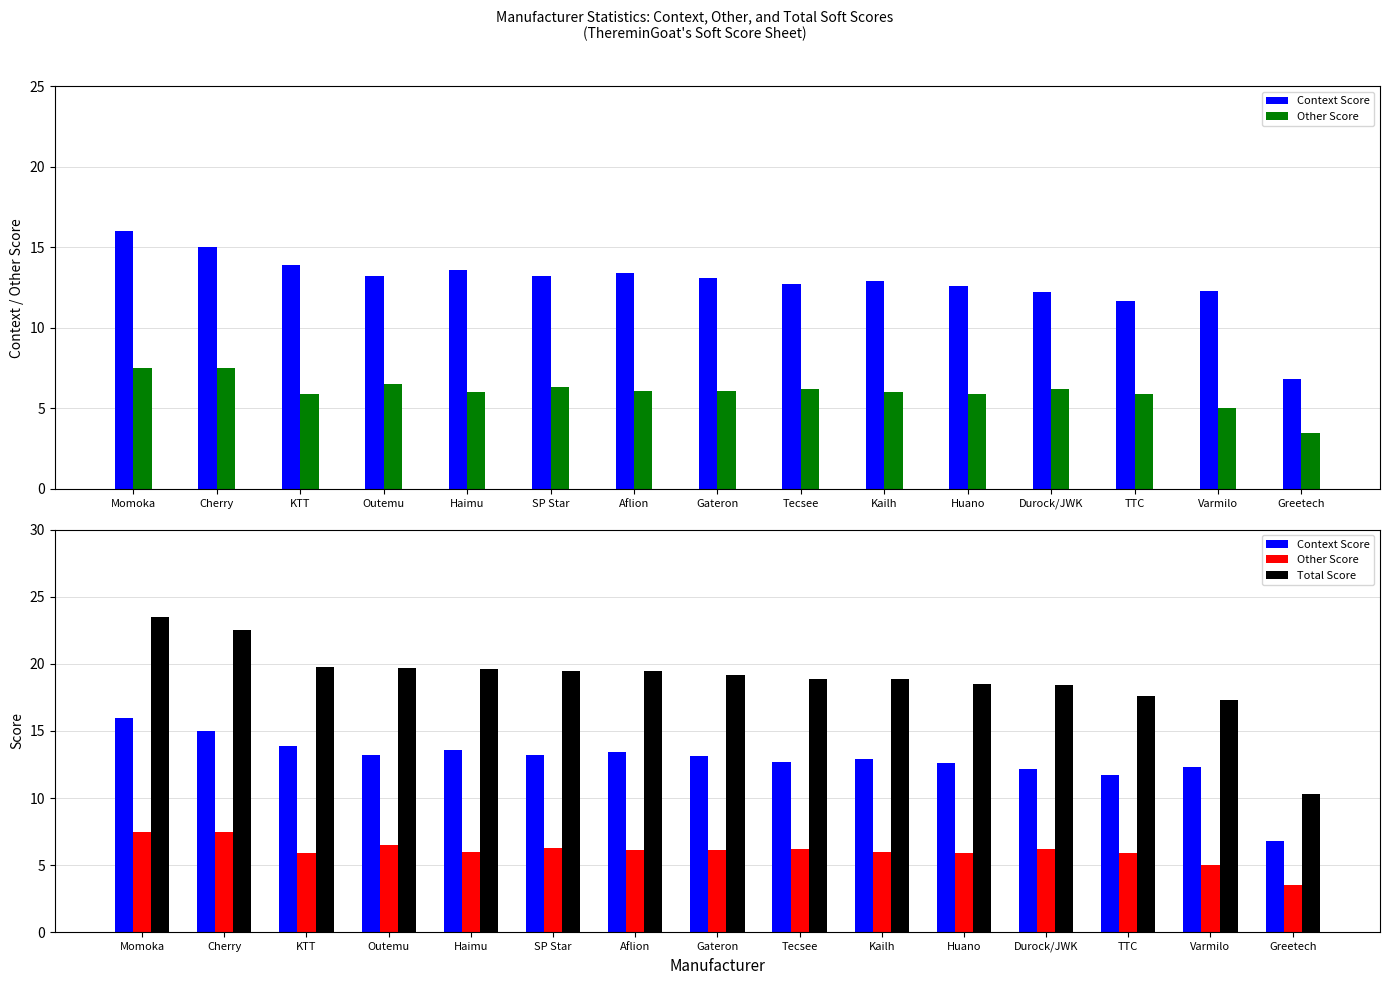

Is the value of Other Score at Greetech greater than the value of Total Score at Greetech?

No